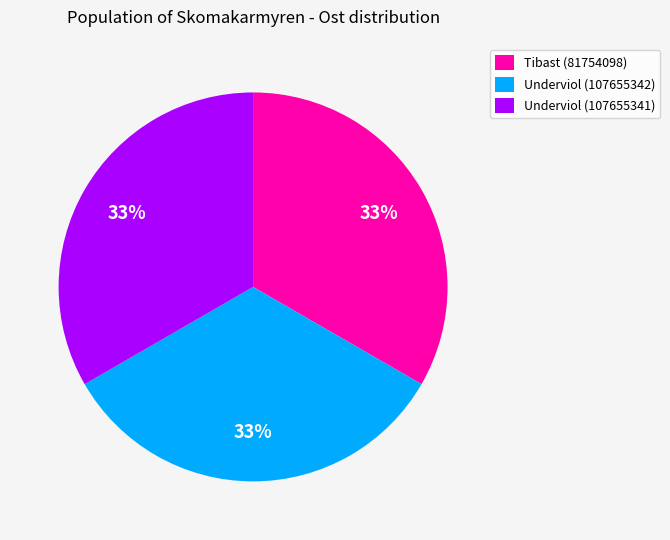

To the nearest percent, what percentage of the pie is Underviol (107655341)?

33%